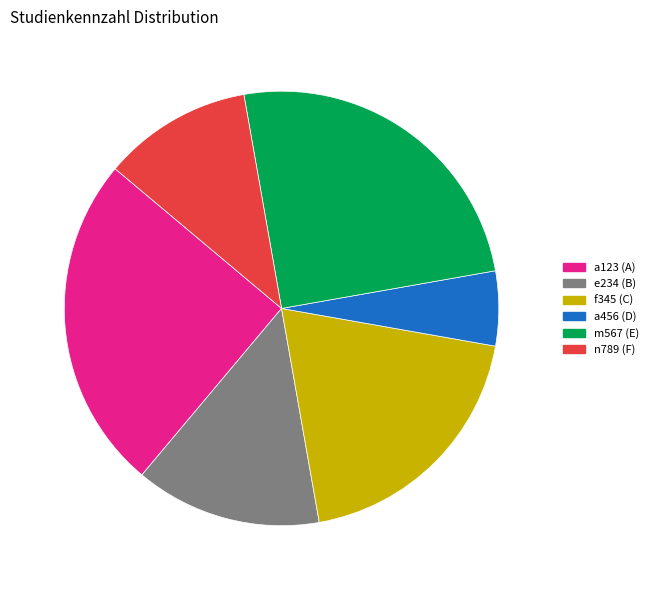

Do a123 and a456 together represent more than half of the pie?

No